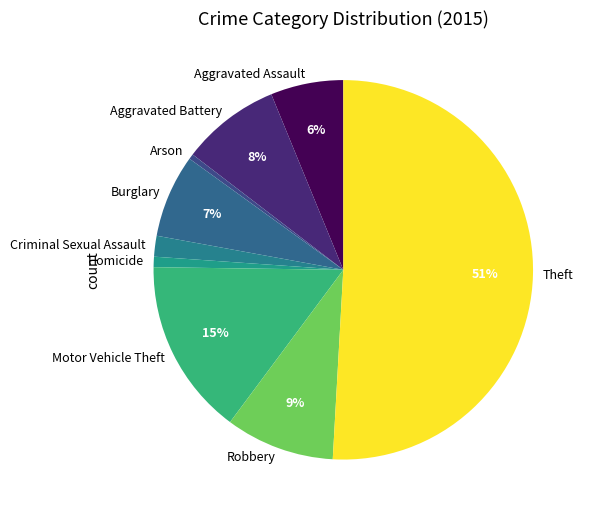

To the nearest percent, what is the combined percentage of Motor Vehicle Theft and Criminal Sexual Assault?

17%